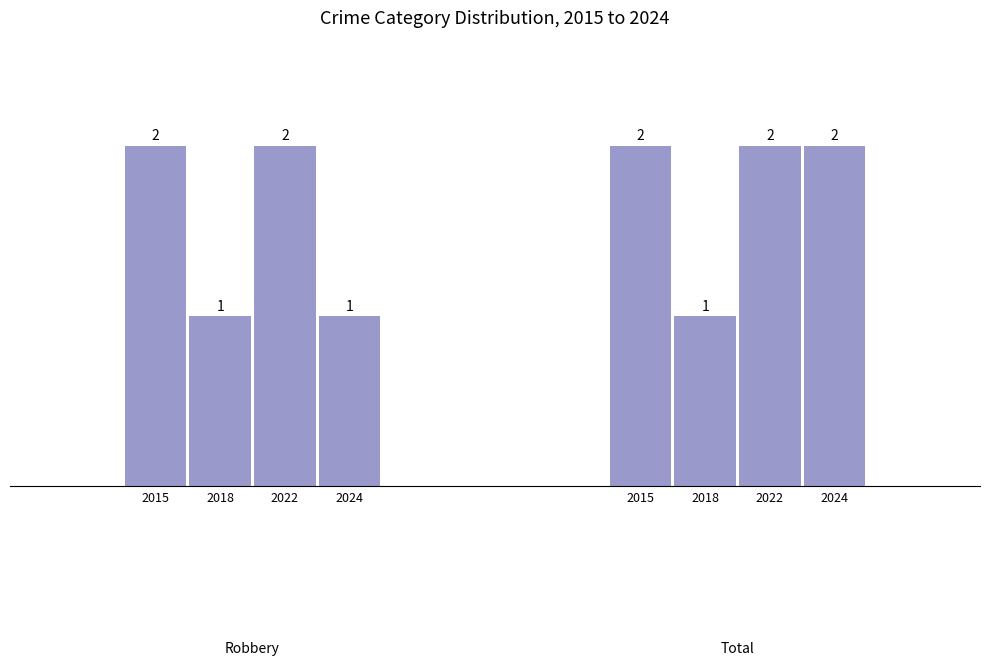

How many categories are shown in the chart?

2